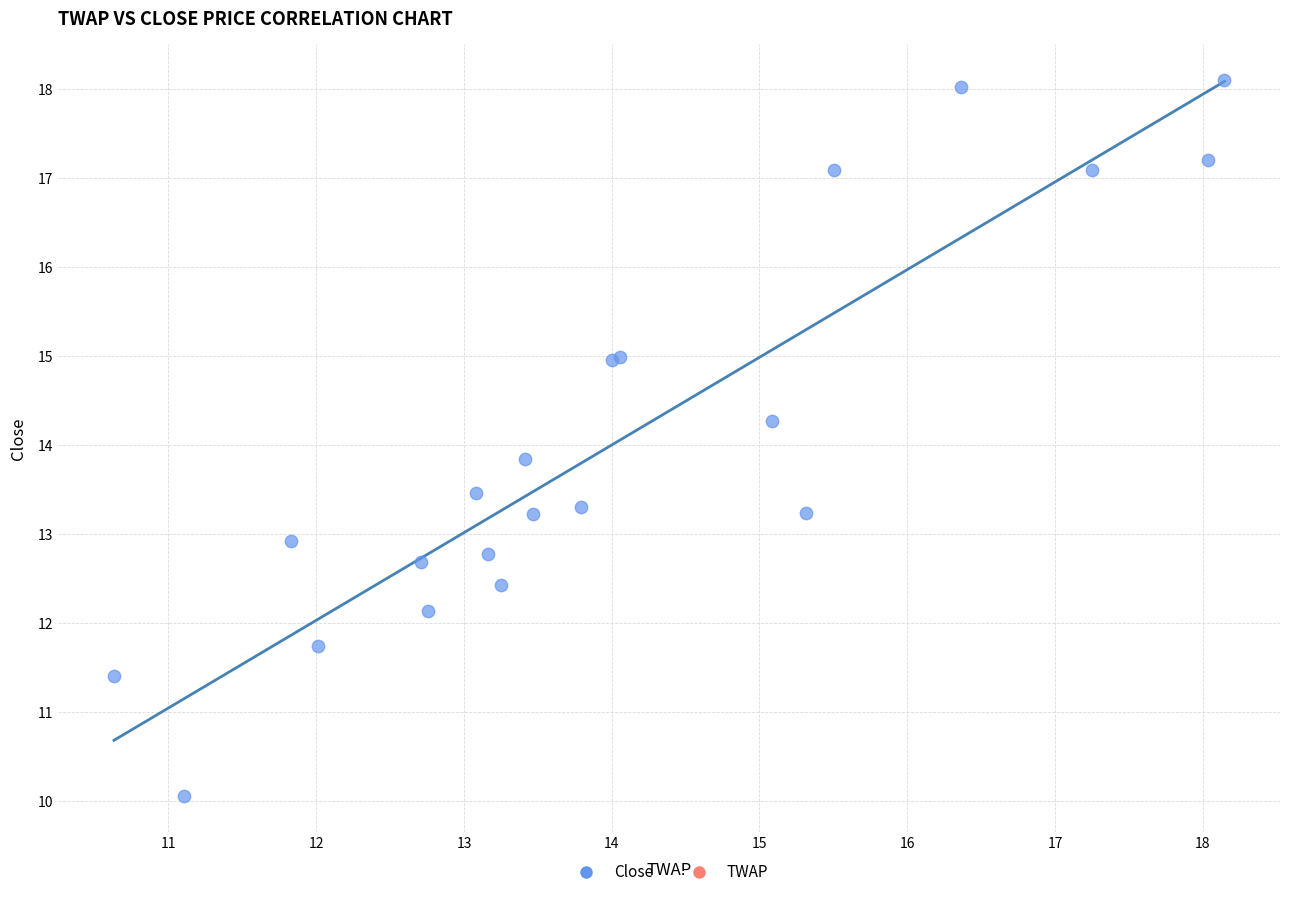

What Y value in the scatter plot is closest to 14?

13.8